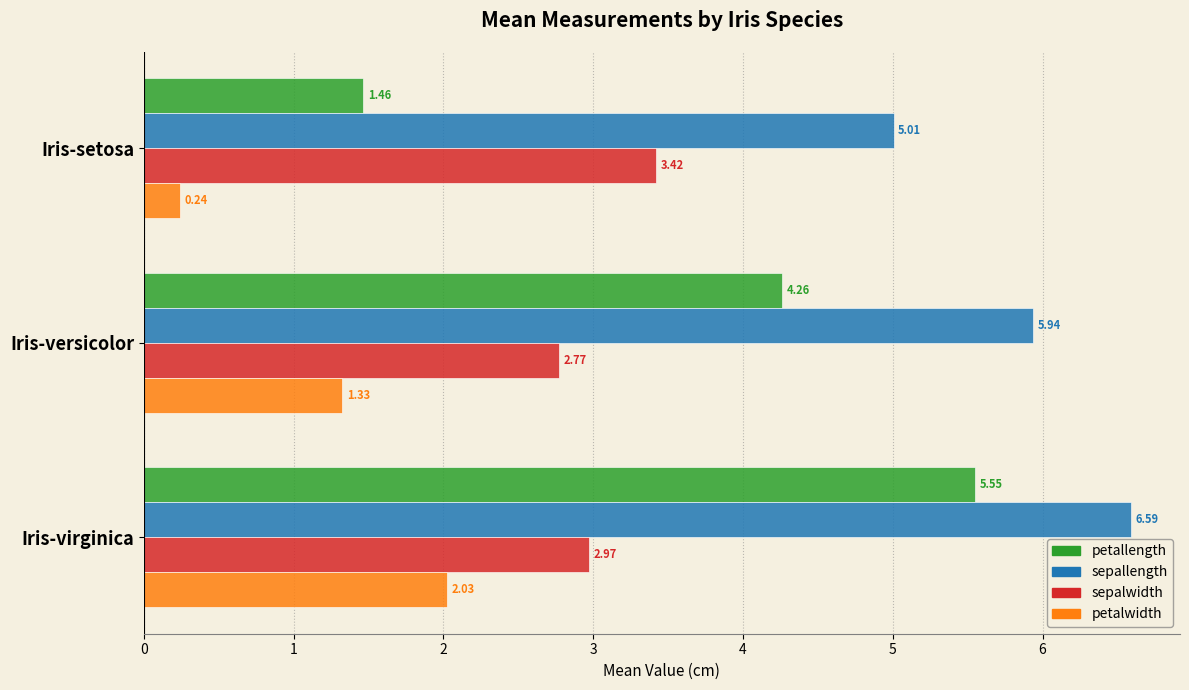

Which category has the highest value across all series?

Iris-virginica